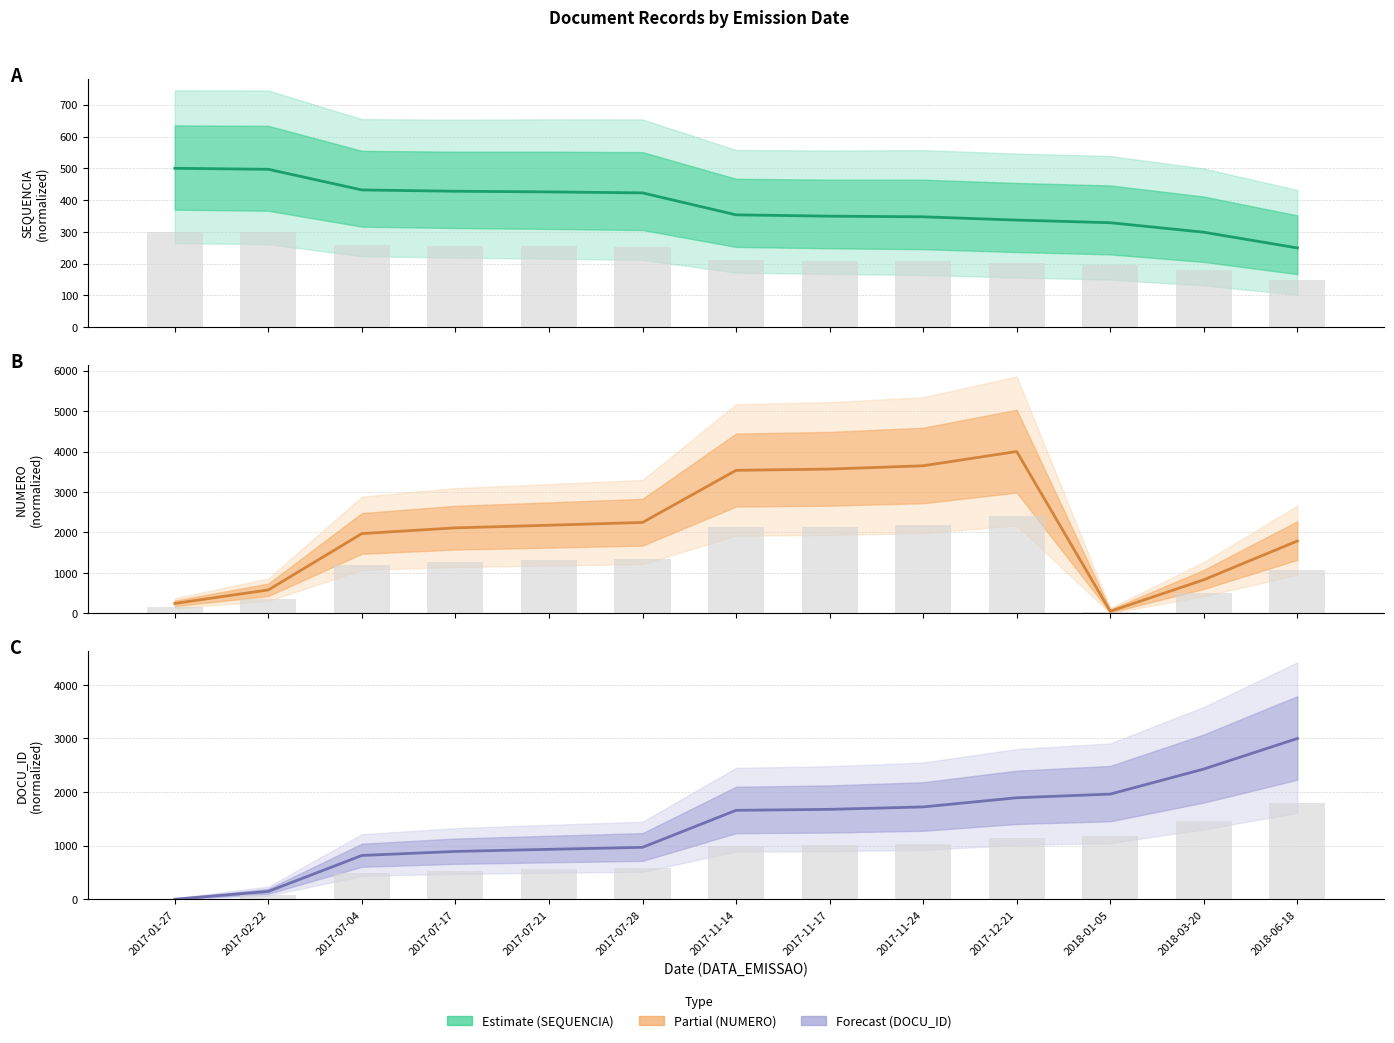

Reading left to right, transcribe all the data shown in this chart.

SEQUENCIA over time: 2017-01-27=500.0	2017-02-22=496.9	2017-07-04=432.0	2017-07-17=427.8	2017-07-21=425.8	2017-07-28=422.7	2017-11-14=353.6	2017-11-17=349.5	2017-11-24=347.4	2017-12-21=337.1	2018-01-05=328.9	2018-03-20=299.0	2018-06-18=249.5
NUMERO over time: 2017-01-27=243.0	2017-02-22=577.2	2017-07-04=1970.4	2017-07-17=2112.0	2017-07-21=2176.9	2017-07-28=2245.8	2017-11-14=3535.1	2017-11-17=3566.0	2017-11-24=3647.3	2017-12-21=4000.0	2018-01-05=48.4	2018-03-20=827.9	2018-06-18=1787.6
DOCU_ID over time: 2017-01-27=0.0	2017-02-22=146.2	2017-07-04=817.3	2017-07-17=892.4	2017-07-21=931.5	2017-07-28=969.2	2017-11-14=1659.7	2017-11-17=1677.7	2017-11-24=1723.0	2017-12-21=1893.9	2018-01-05=1962.4	2018-03-20=2430.1	2018-06-18=3000.0